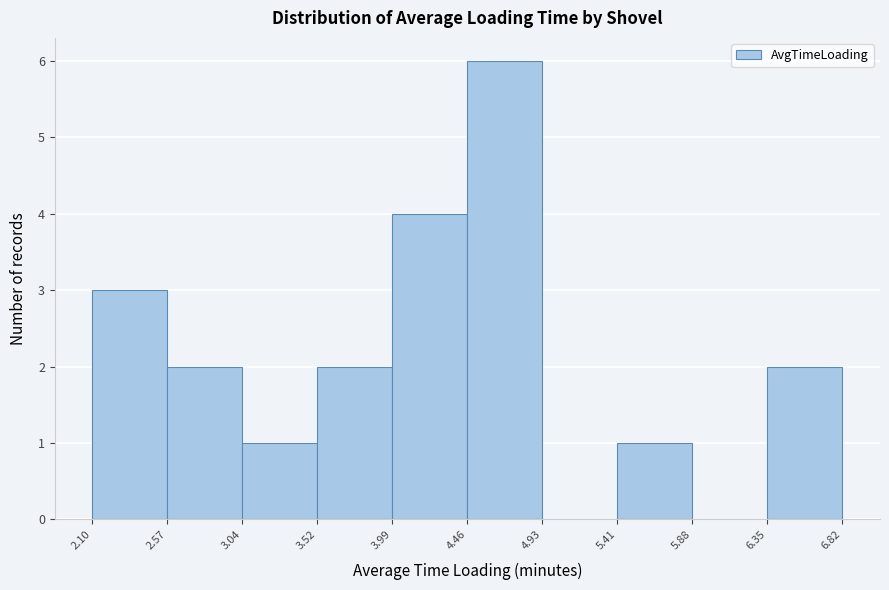

How tall is the bar that spans 4.46 to 4.93 on the x-axis? The values are not printed on the chart, so give them approximately, as read against the axis.

6